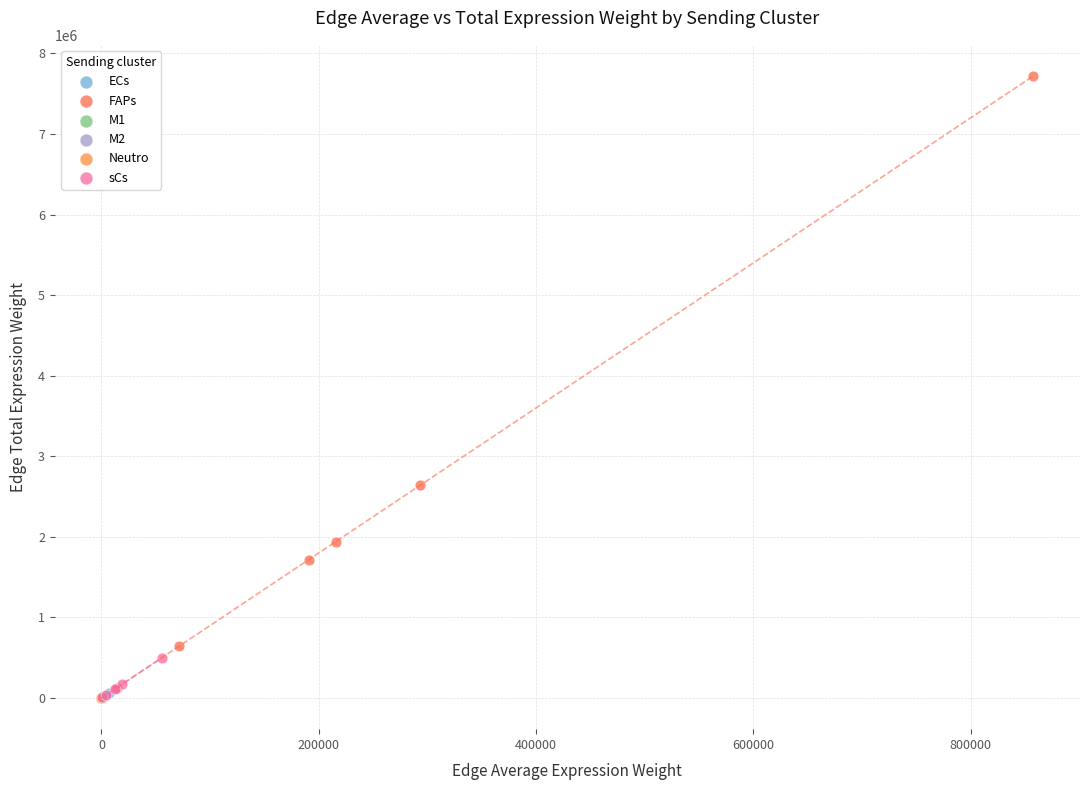

What are all the series names shown in the legend?

ECs, FAPs, M1, M2, Neutro, sCs